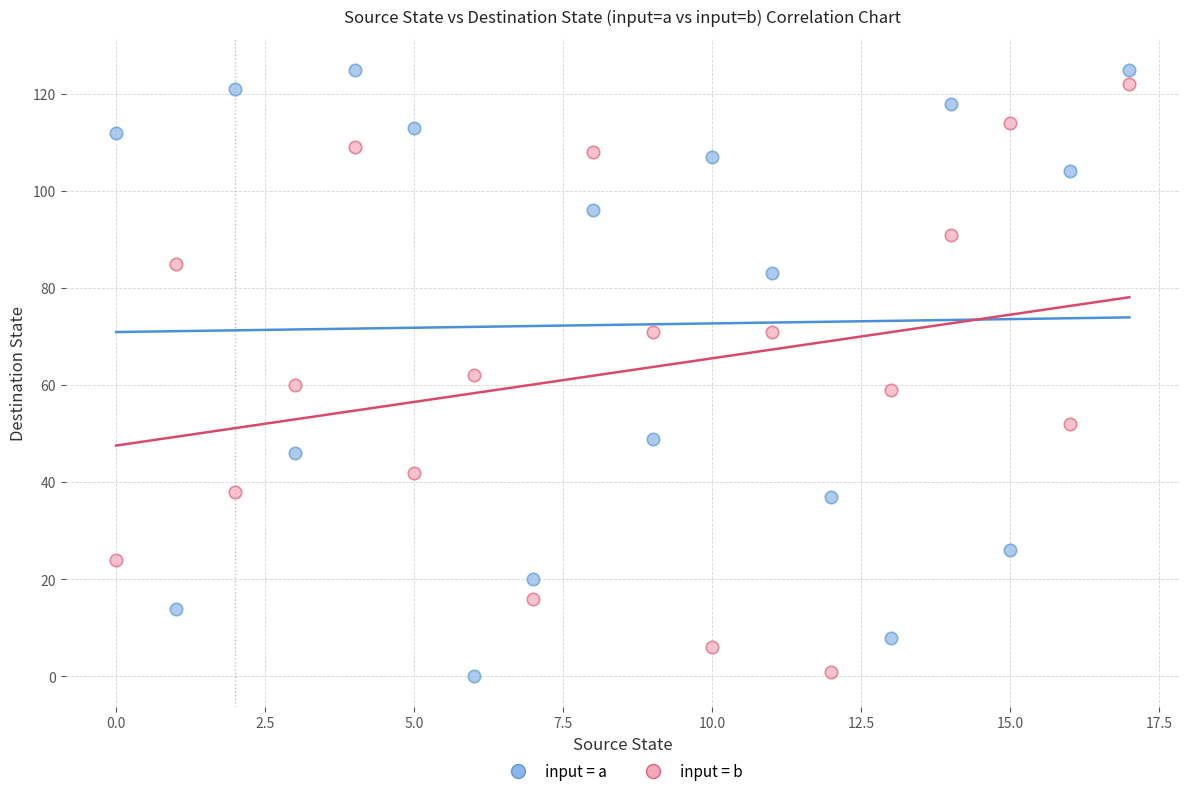

Across all data points, what is the range of Y values (max minus min)?

125